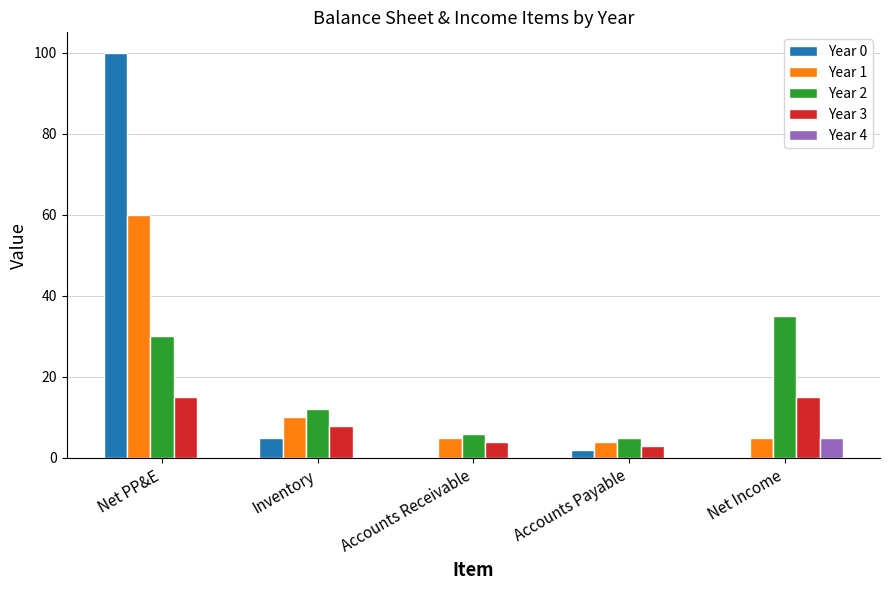

Which series has the largest total across all categories?

Year 0